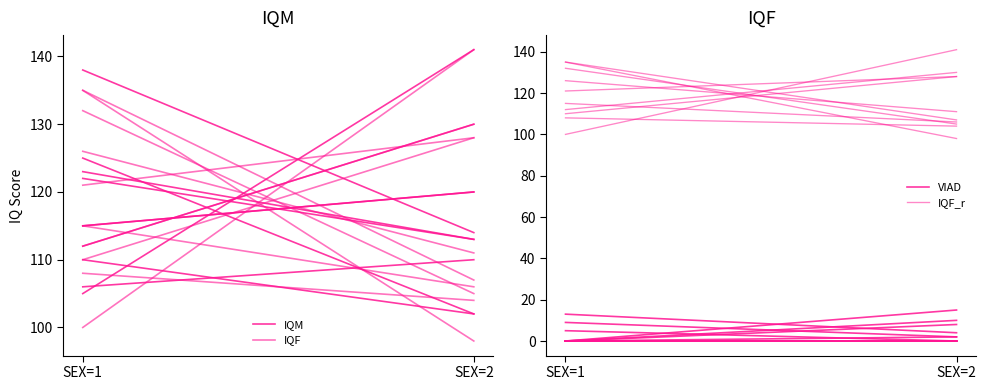

Where is IQM nearest to the value 117?

SEX=1